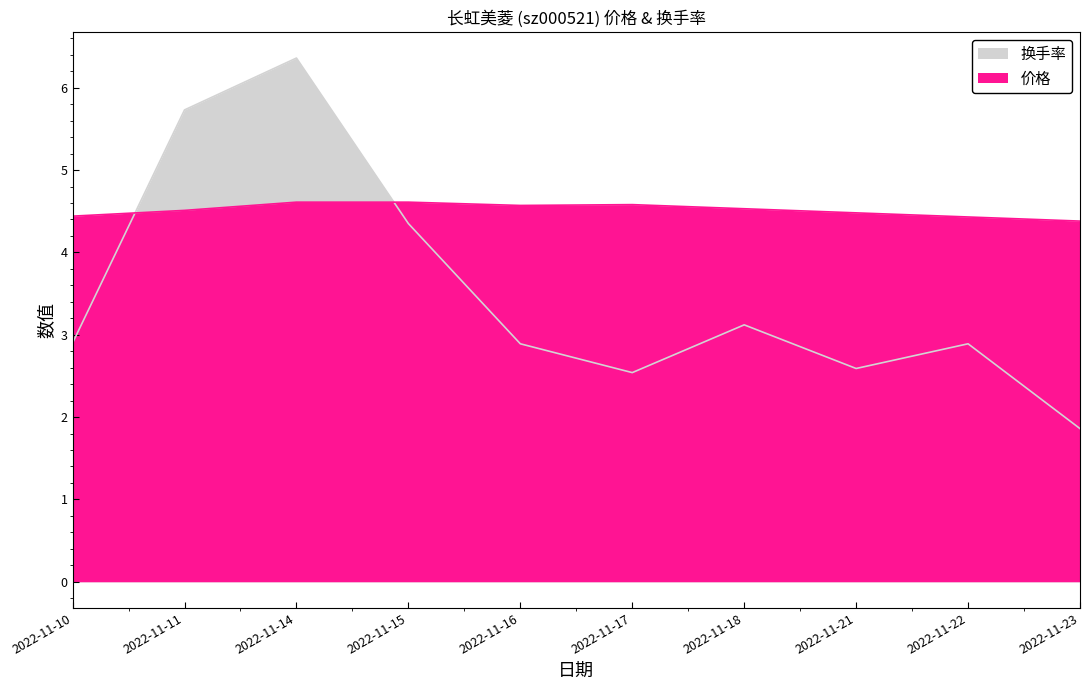

What is the sum of all 价格 values?

45.1